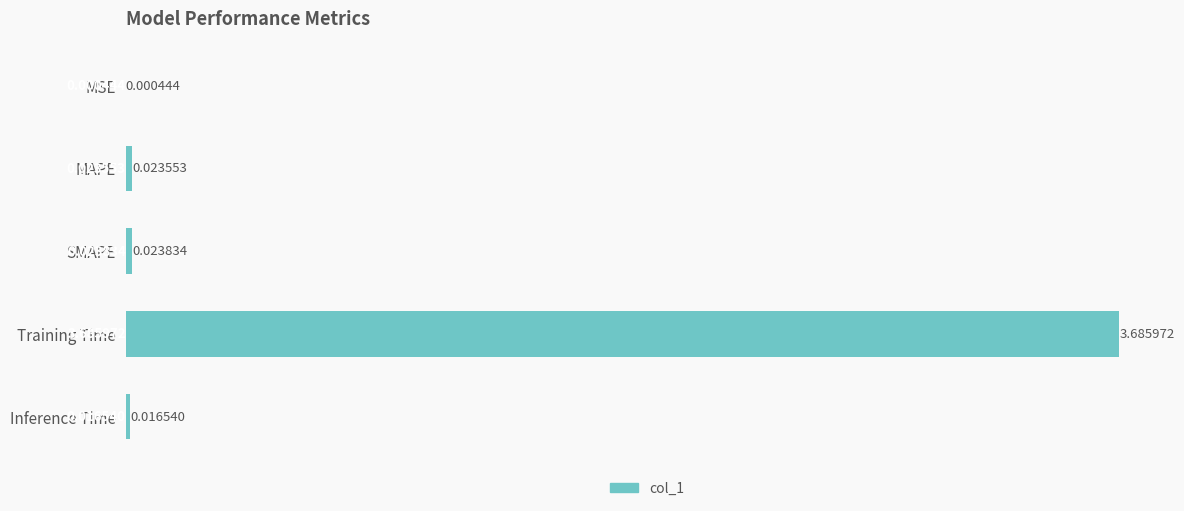

What is the change in value from MSE to Training Time?

+3.7